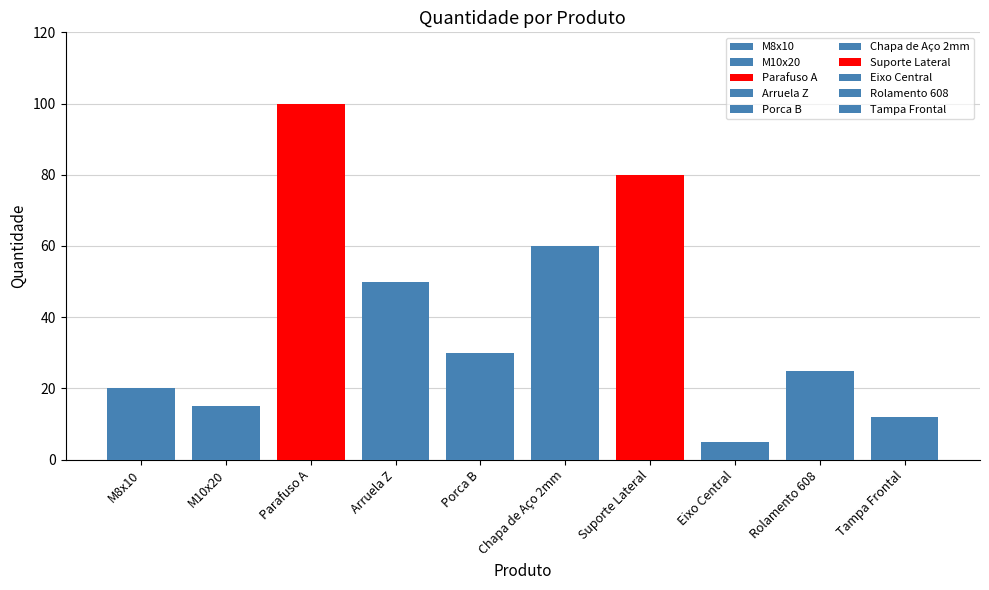

How many data points does each series have?

10